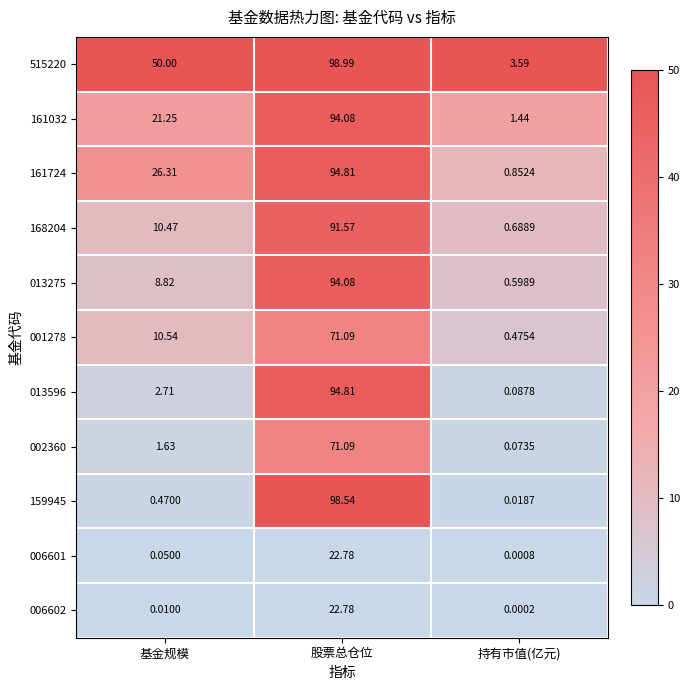

At which label is 159945 closest to 49?

基金规模